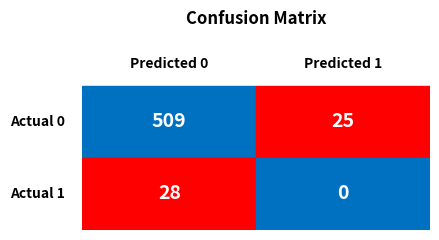

Is it true that Actual 0 equals 45 at 1?

False